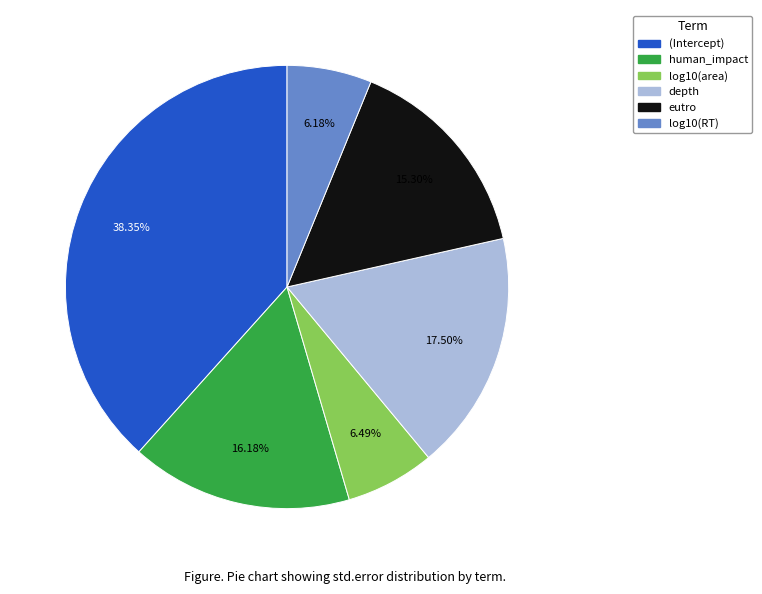

Is it true that eutro is 15% of the pie?

True